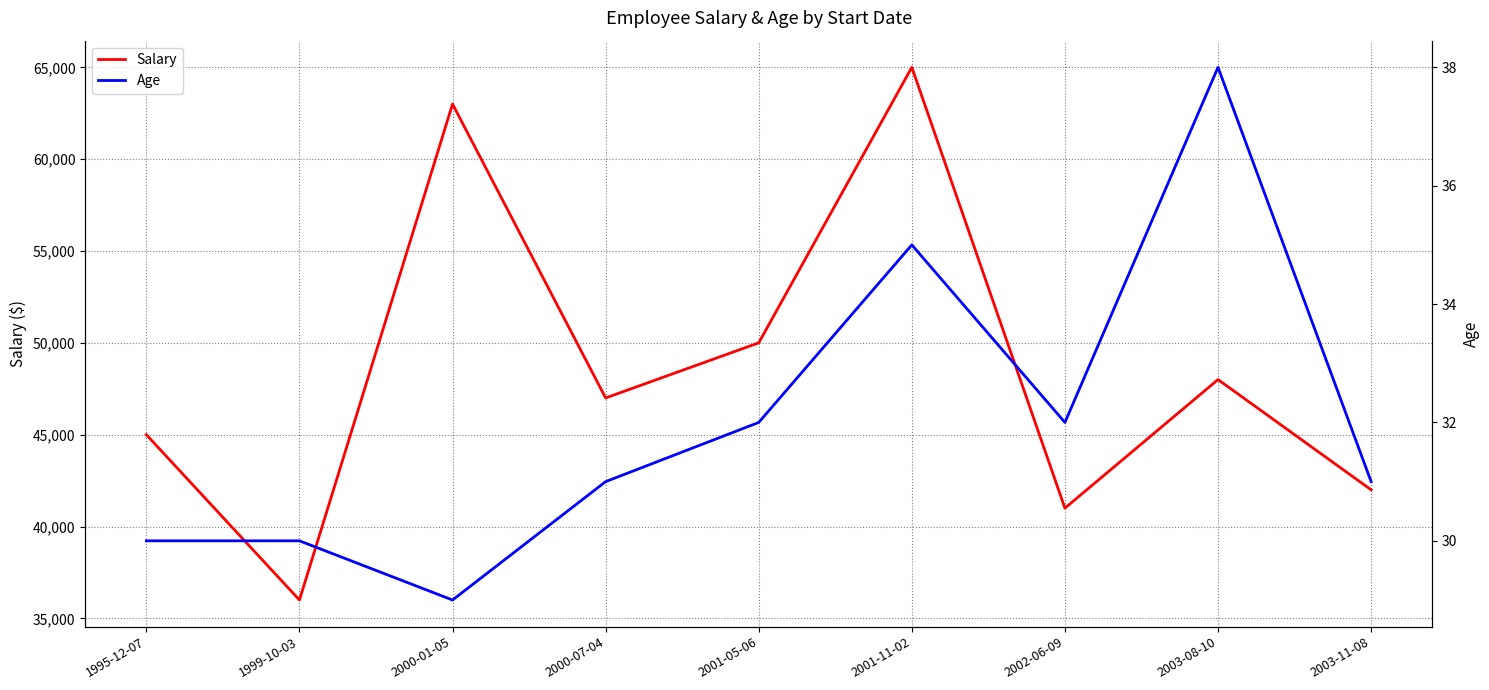

At which label does Salary reach its minimum?

1999-10-03